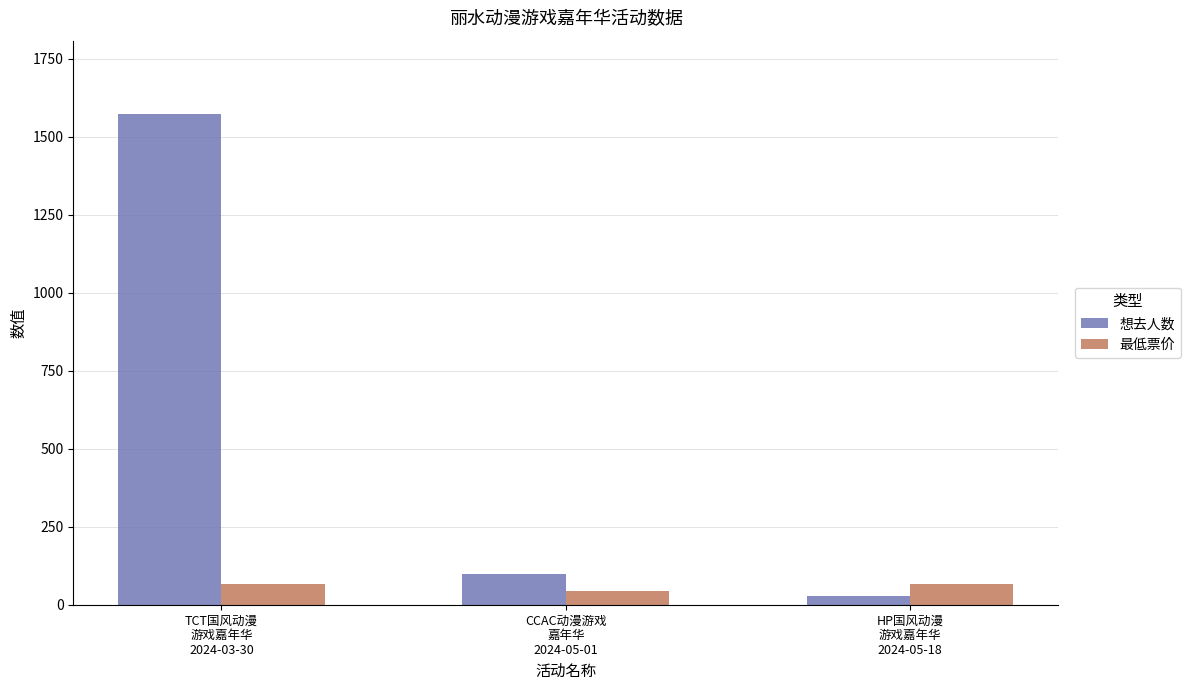

At which label does 想去人数 first exceed 97?

TCT国风动漫
游戏嘉年华
2024-03-30